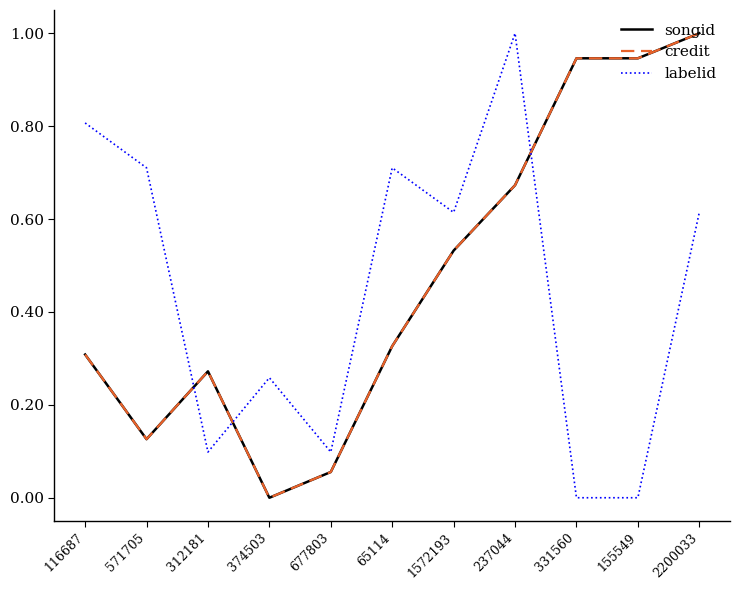

Rank the series by their maximum value, from lowest to highest.

songid, credit, labelid